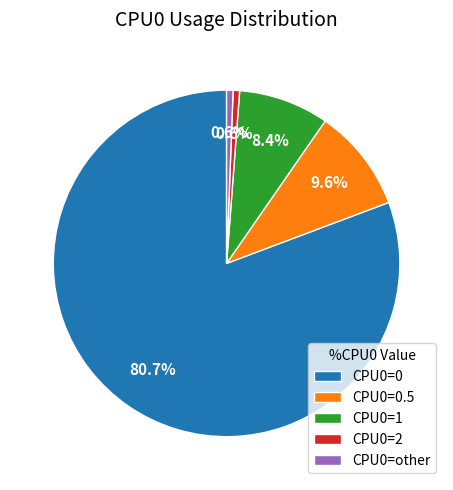

True or false: CPU0=0 accounts for 81% of the total.

True